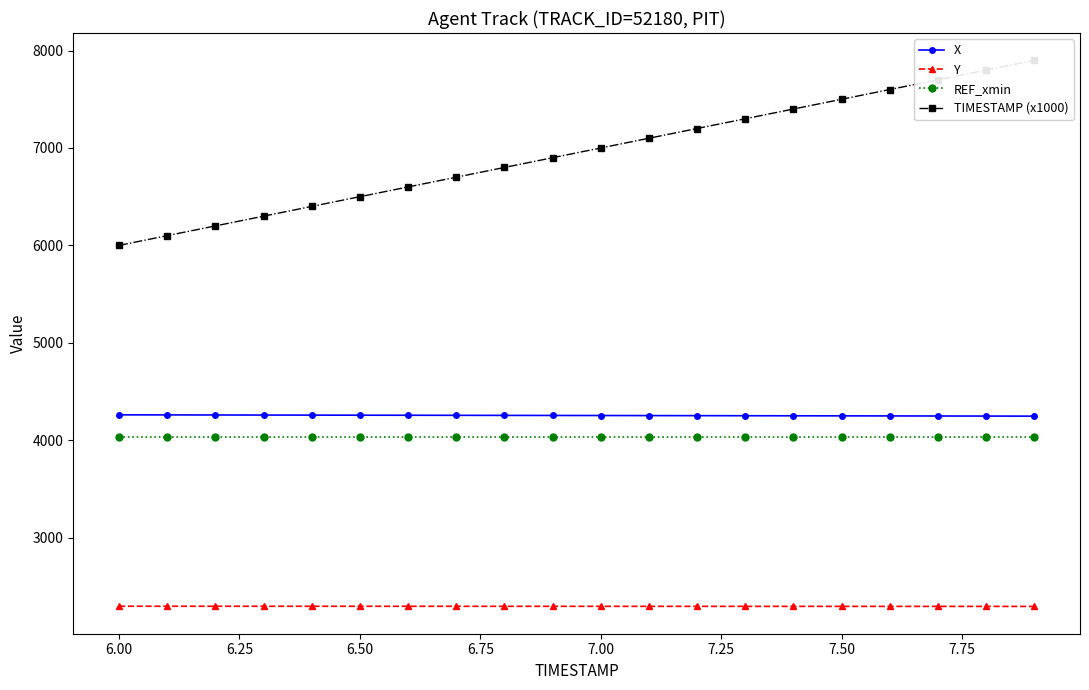

How many data points does each series have?

20